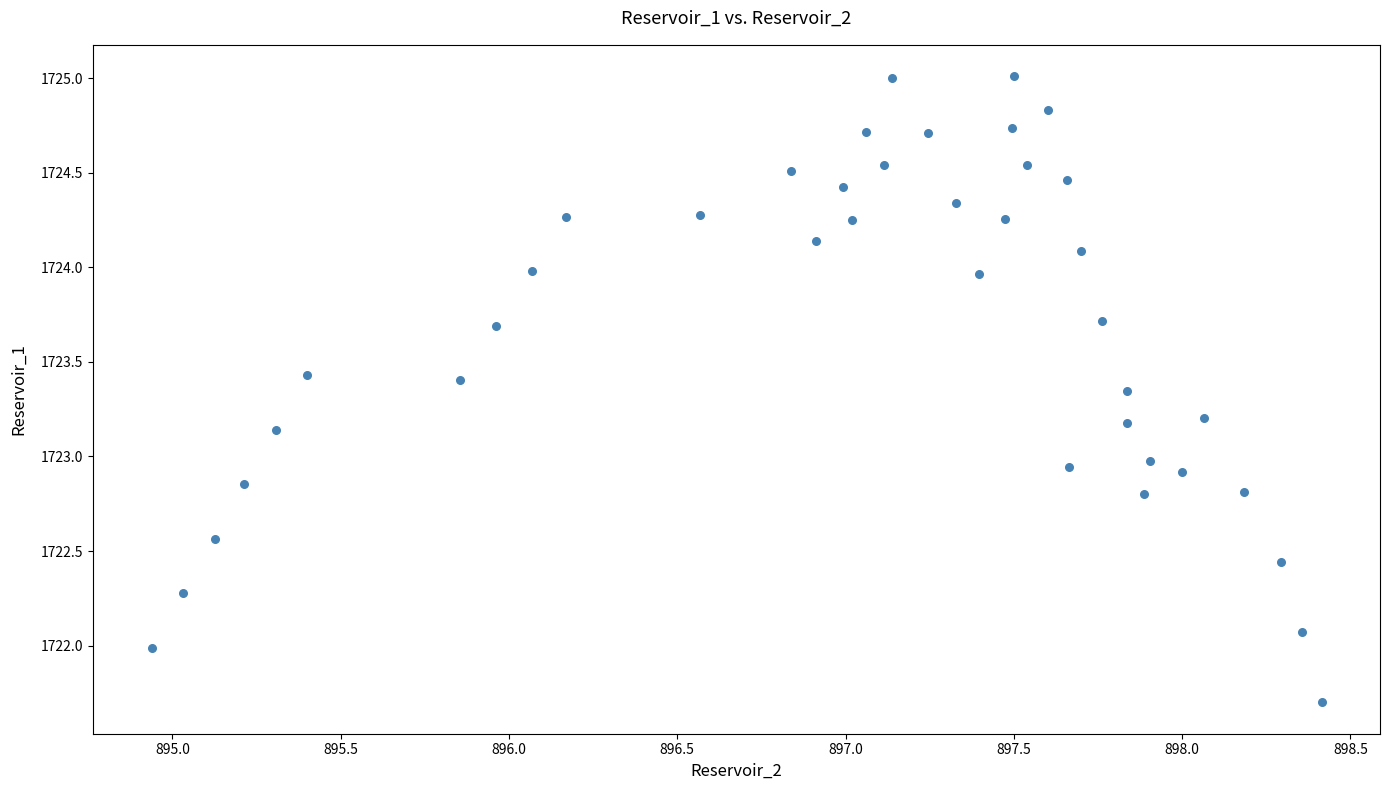

How many data points are displayed?

40